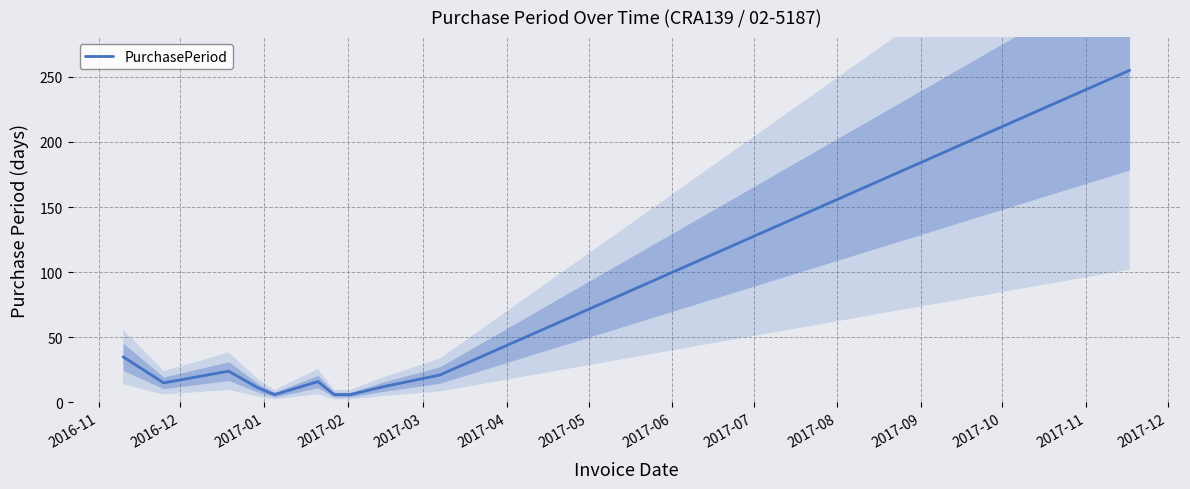

Reading left to right, extract all data points from this chart.

35	15	24	11	6	16	6	6	12	21	255